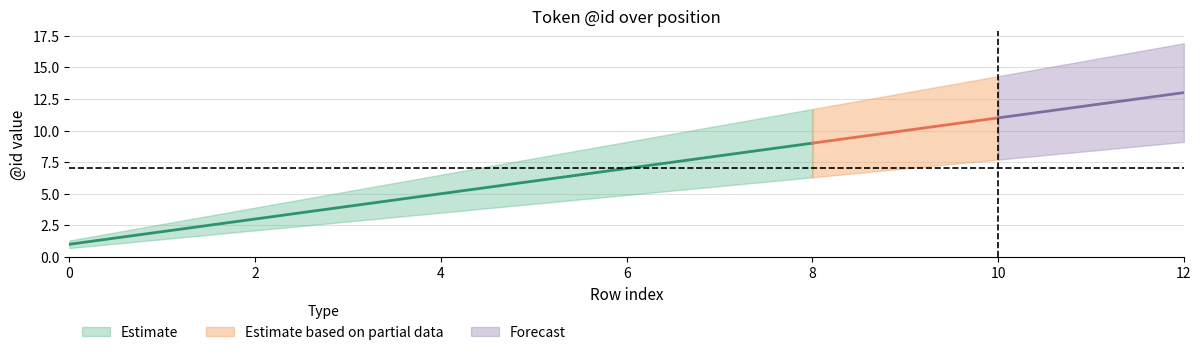

The Estimate series shows 6.0 at 5. True or false?

True